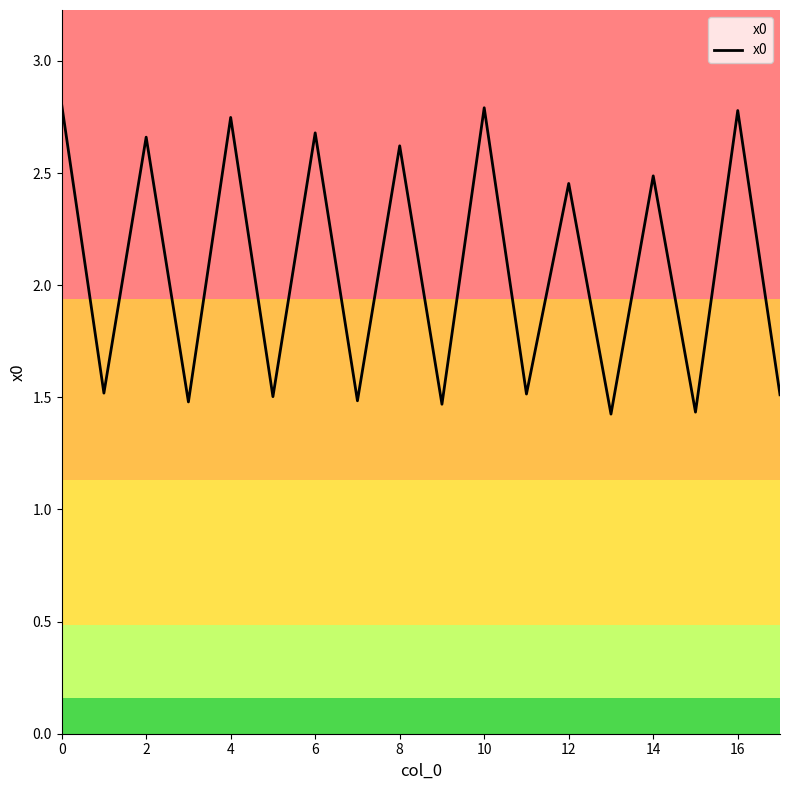

What is the maximum value shown in the chart?

2.8